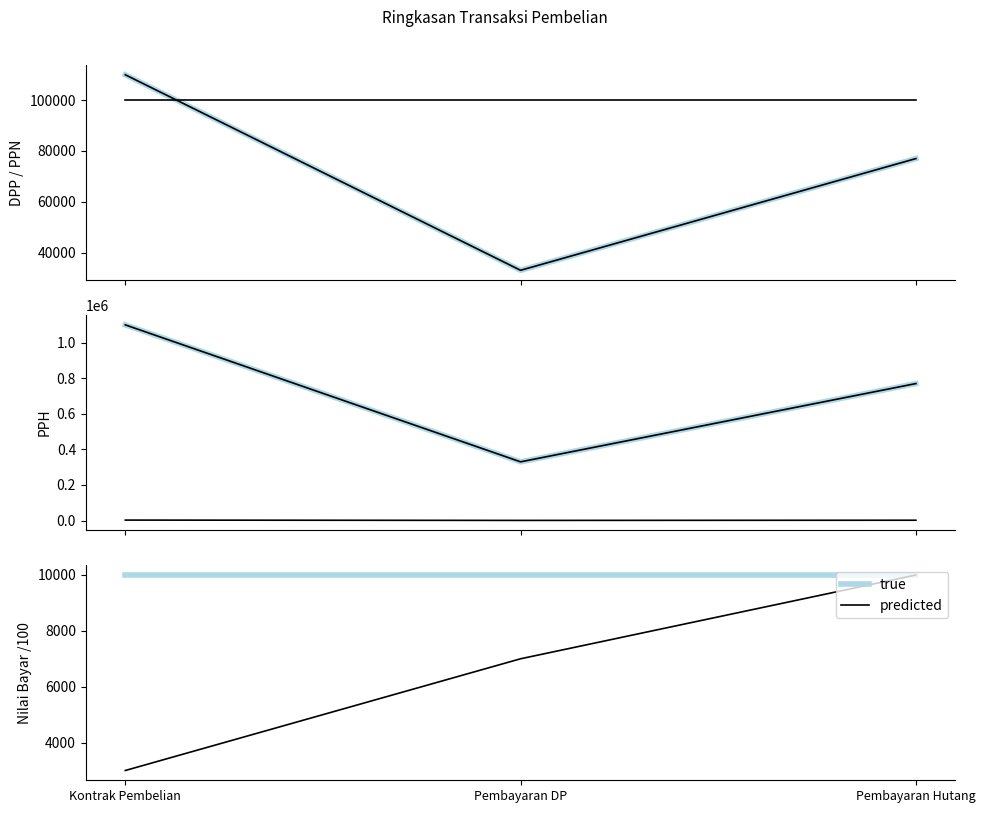

At which label does Nilai Bayar first exceed 7000?

Pembayaran Hutang